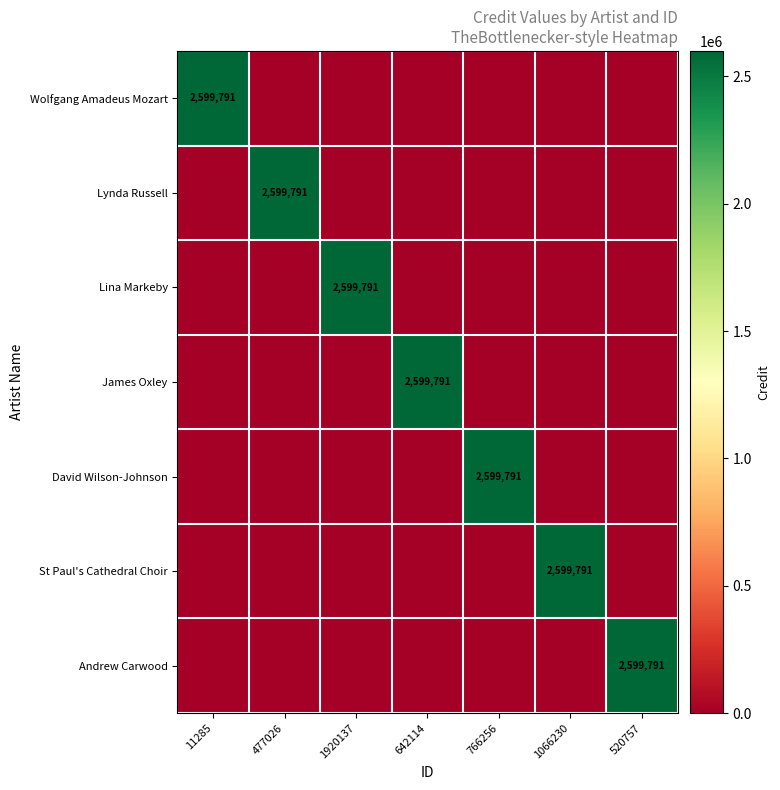

The James Oxley series shows 1295070 at 642114. True or false?

False